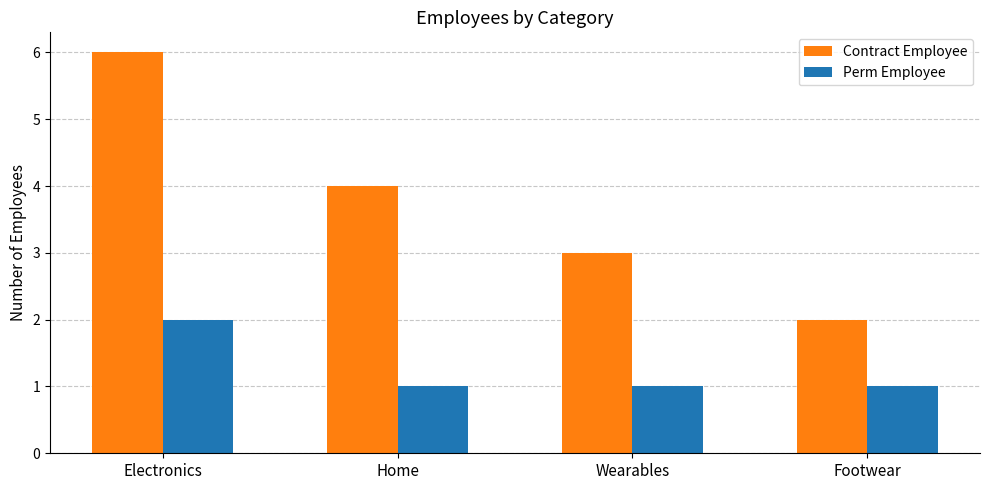

How many categories are shown in the chart?

4